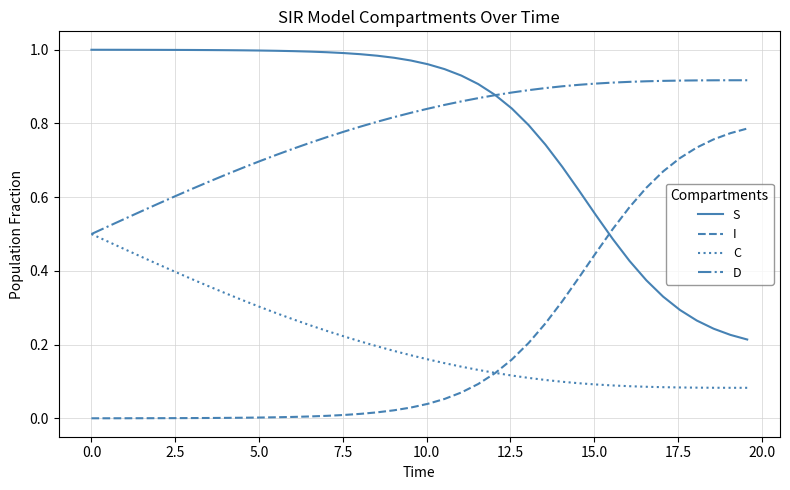

True or false: D and I cross at least once.

False